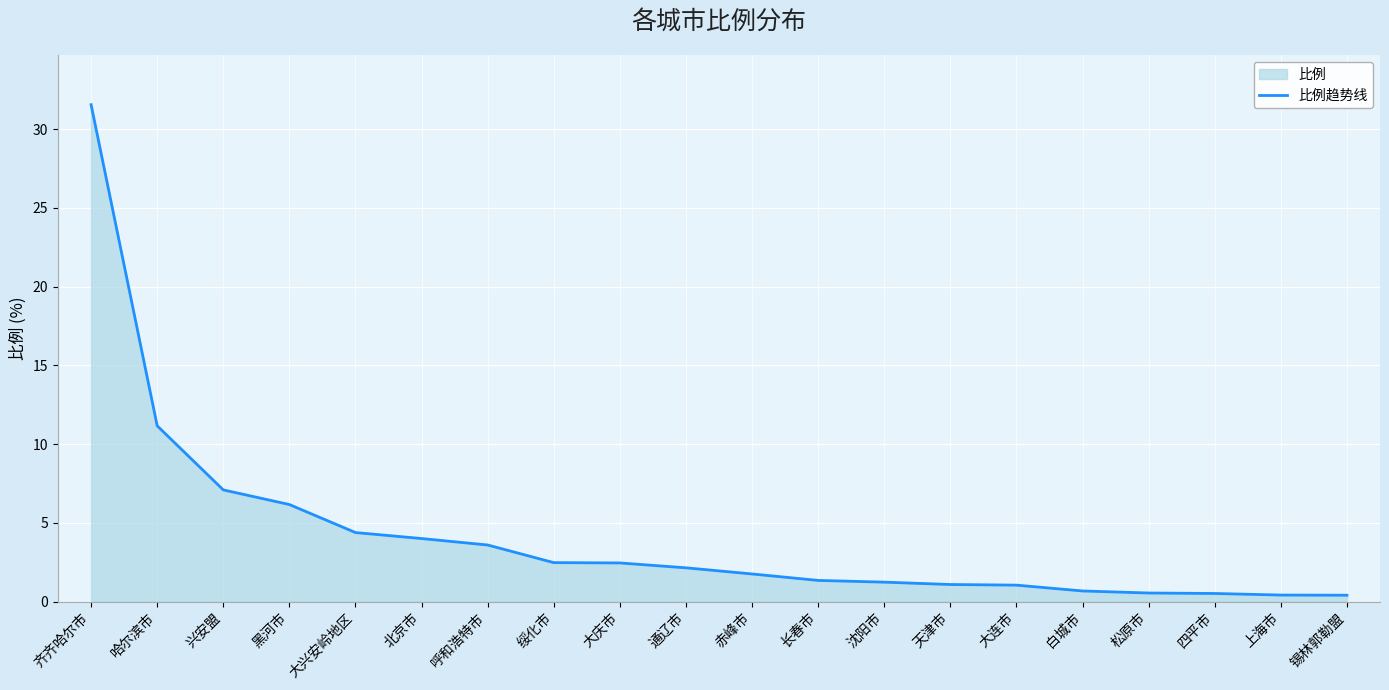

Reading left to right, what are all the values shown in this chart?

齐齐哈尔市=31.6	哈尔滨市=11.2	兴安盟=7.1	黑河市=6.2	大兴安岭地区=4.4	北京市=4.0	呼和浩特市=3.6	绥化市=2.5	大庆市=2.5	通辽市=2.1	赤峰市=1.8	长春市=1.3	沈阳市=1.2	天津市=1.1	大连市=1.0	白城市=0.7	松原市=0.5	四平市=0.5	上海市=0.4	锡林郭勒盟=0.4